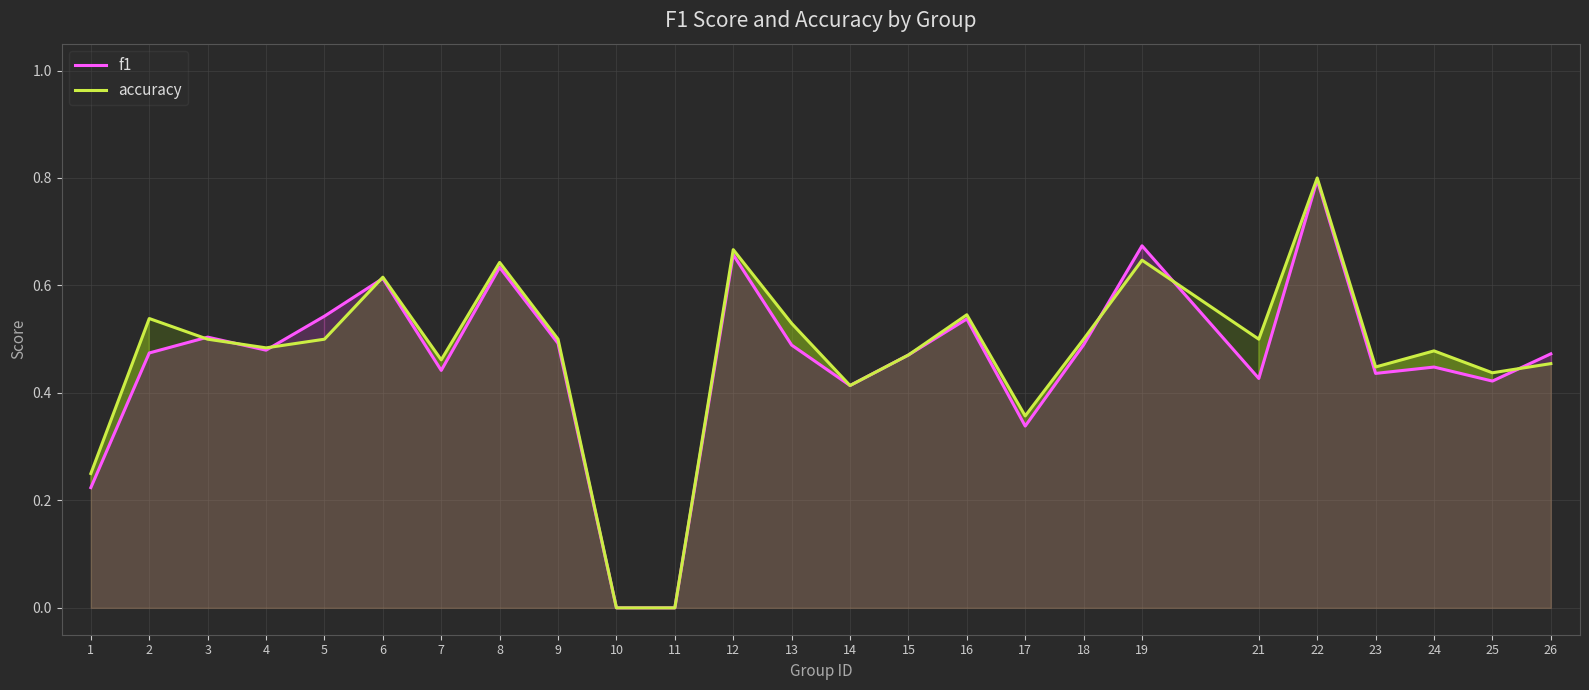

What is the total value across all series at 26?

0.9